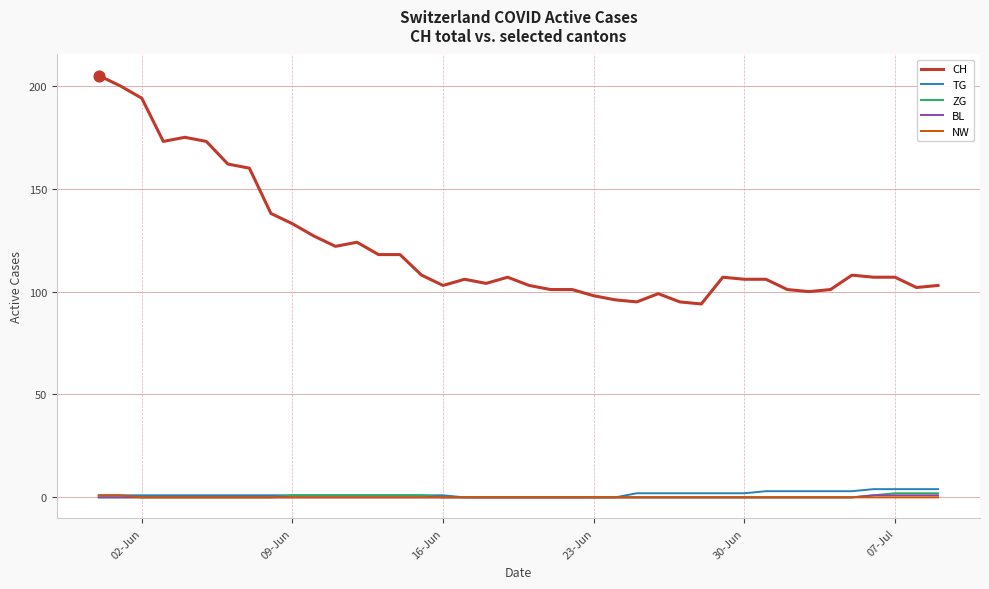

Which series has the largest total across all categories?

CH